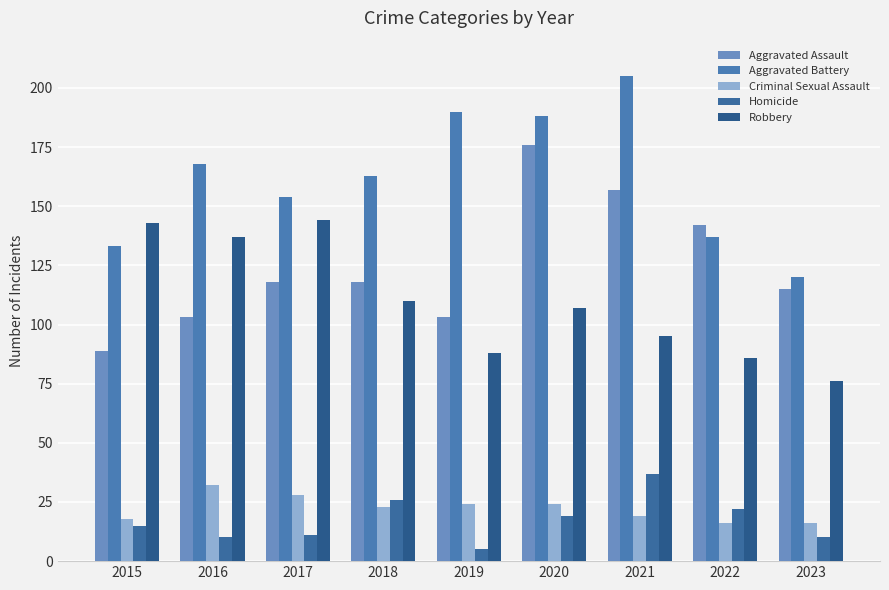

How many data points in Robbery are less than 107?

4